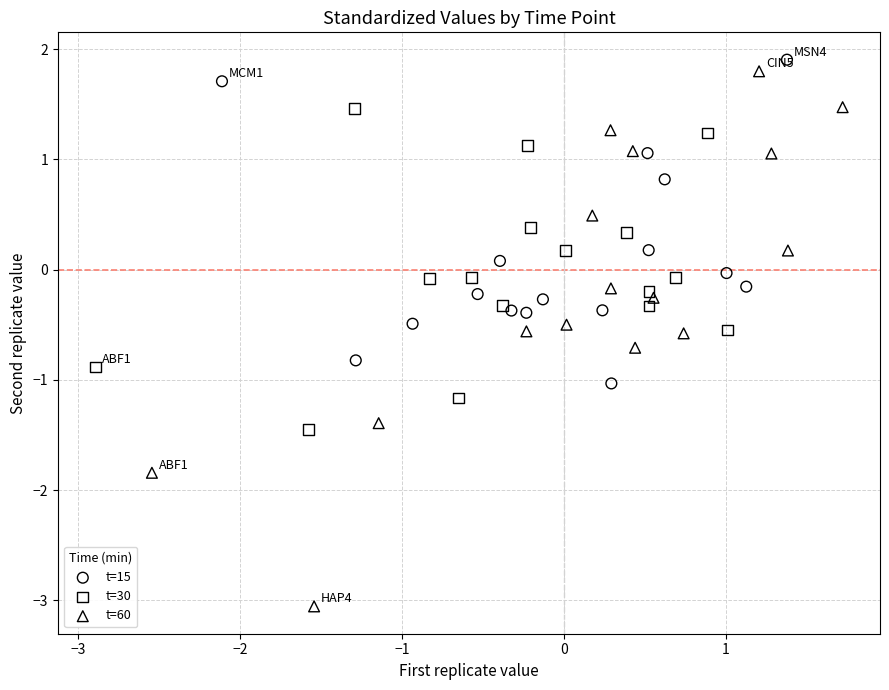

What are all the series names shown in the legend?

t=15, t=30, t=60